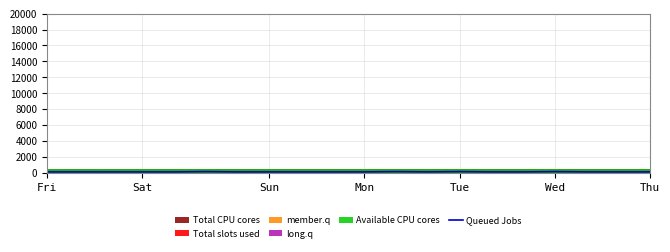

Reading right to left, list all the values displayed in this chart.

103.9	102.7	106.8	141.2	102.0	103.0	139.6	106.4	139.5	106.2	102.0	101.3	104.2	101.7	141.2	101.8	102.7	101.5	102.8	102.7